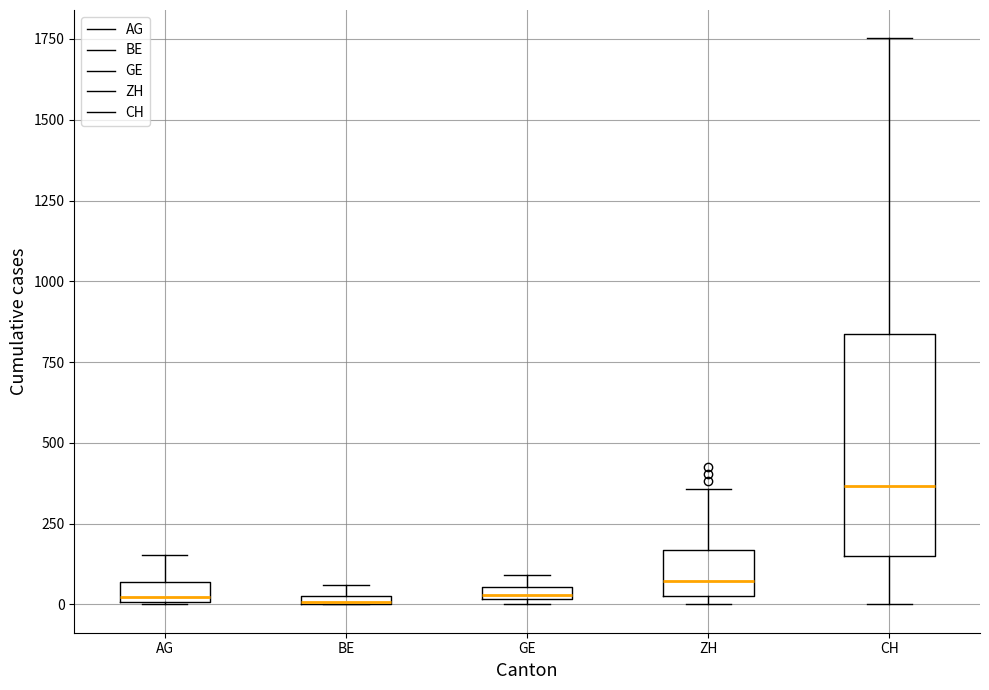

Where is the lower edge of the box for AG on the y-axis? The values are not printed on the chart, so give them approximately, as read against the axis.

0